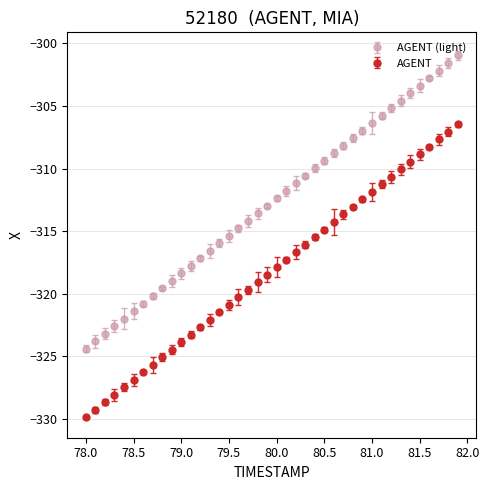

What is the value of the AGENT (light) point at the 7th from the left?

-320.8